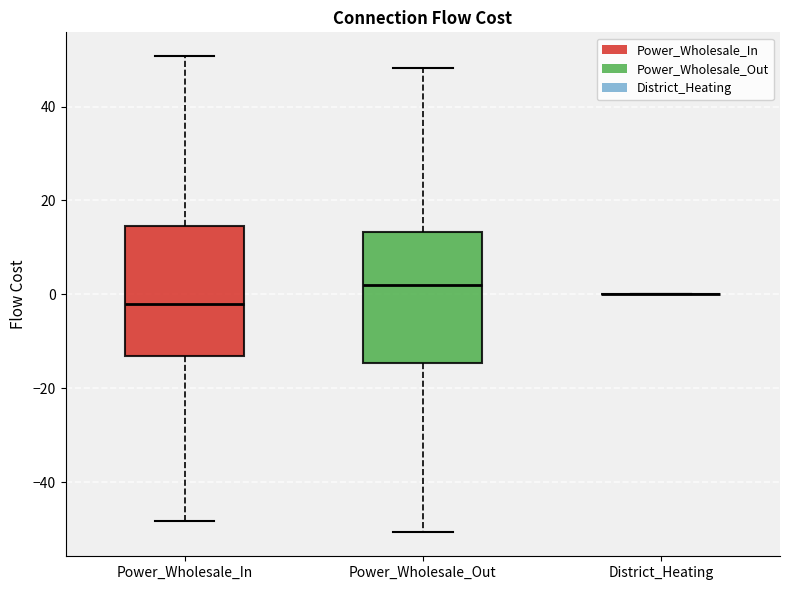

Reading left to right, transcribe this box plot: for each box, give where its median line is, the range the box spans, and where its two whiskers end, as read against the y-axis. The values are not printed on the chart, so give them approximately, as read against the axis.

Power_Wholesale_In: median -2, box -14 to 14, whiskers -48 to 50
Power_Wholesale_Out: median 2, box -14 to 14, whiskers -50 to 48
District_Heating: box collapsed to a line at 0, whiskers 0 to 0